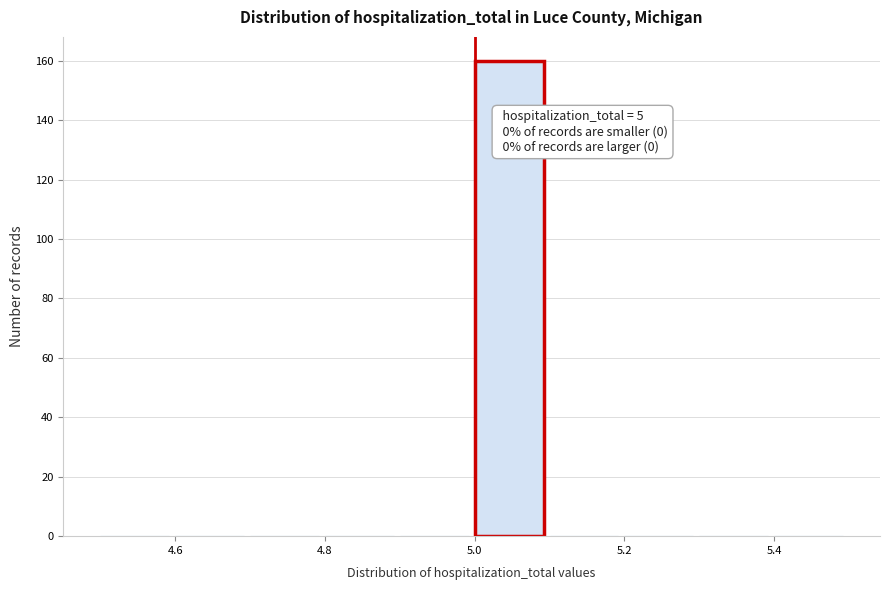

Over which range of the x-axis is the bar tallest?

5.0 to 5.1